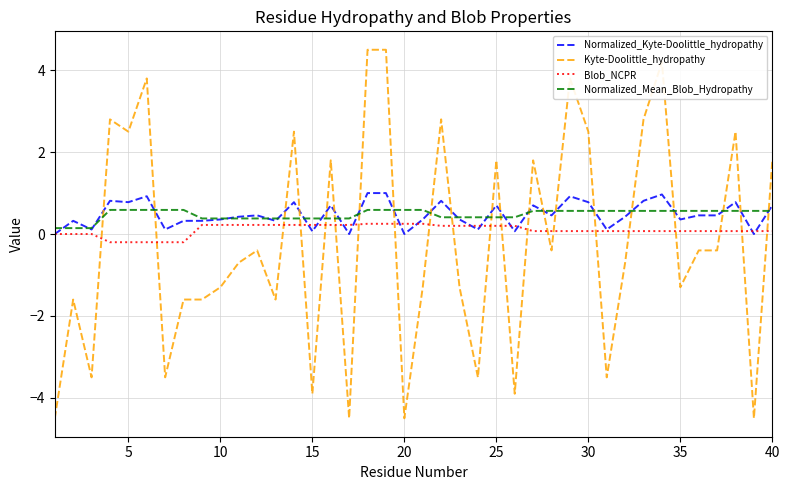

What is the highest value of the Normalized_Mean_Blob_Hydropathy series?

0.6